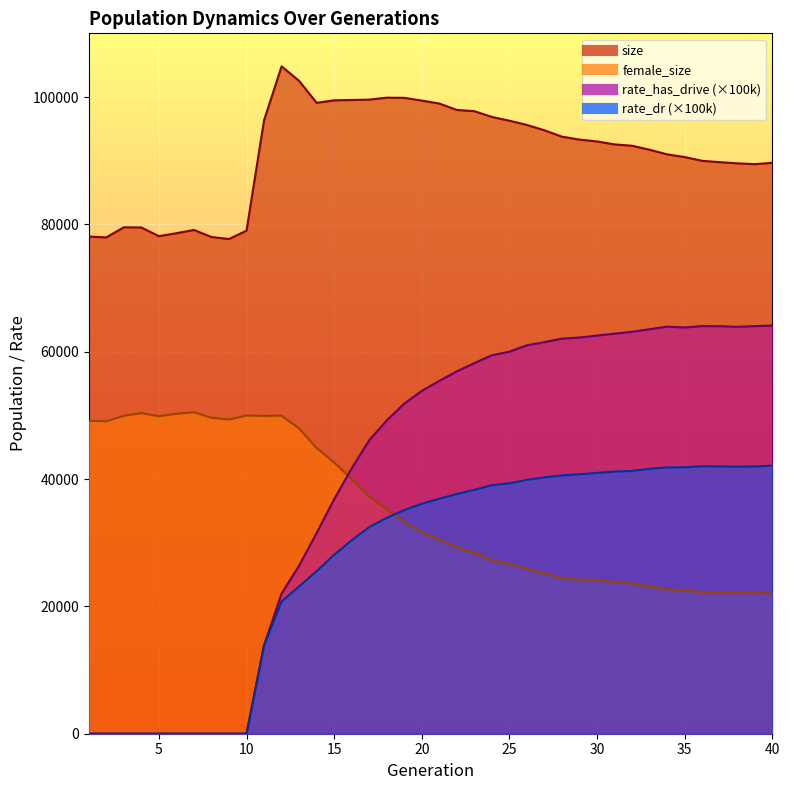

True or false: rate_dr has a value of 41981.7 at 15.

False